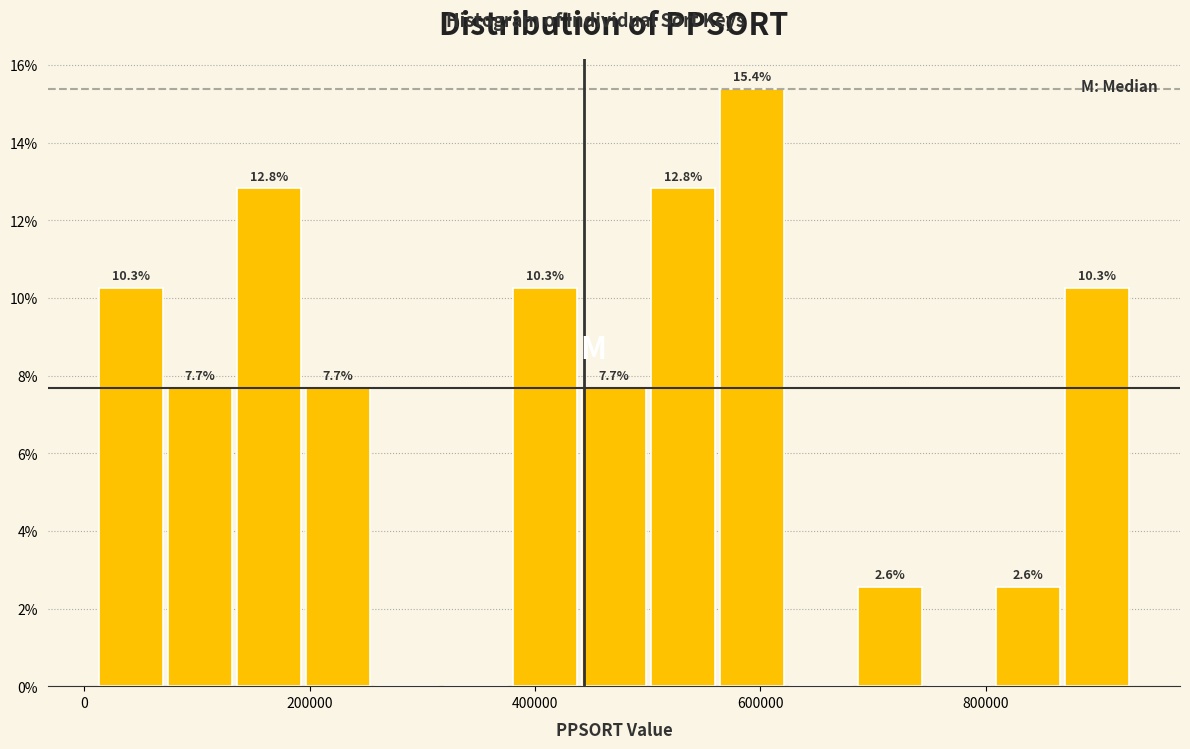

Around what value on the x-axis is the tallest bar? Give the approximate position of its centre, as read against the axis.

600000